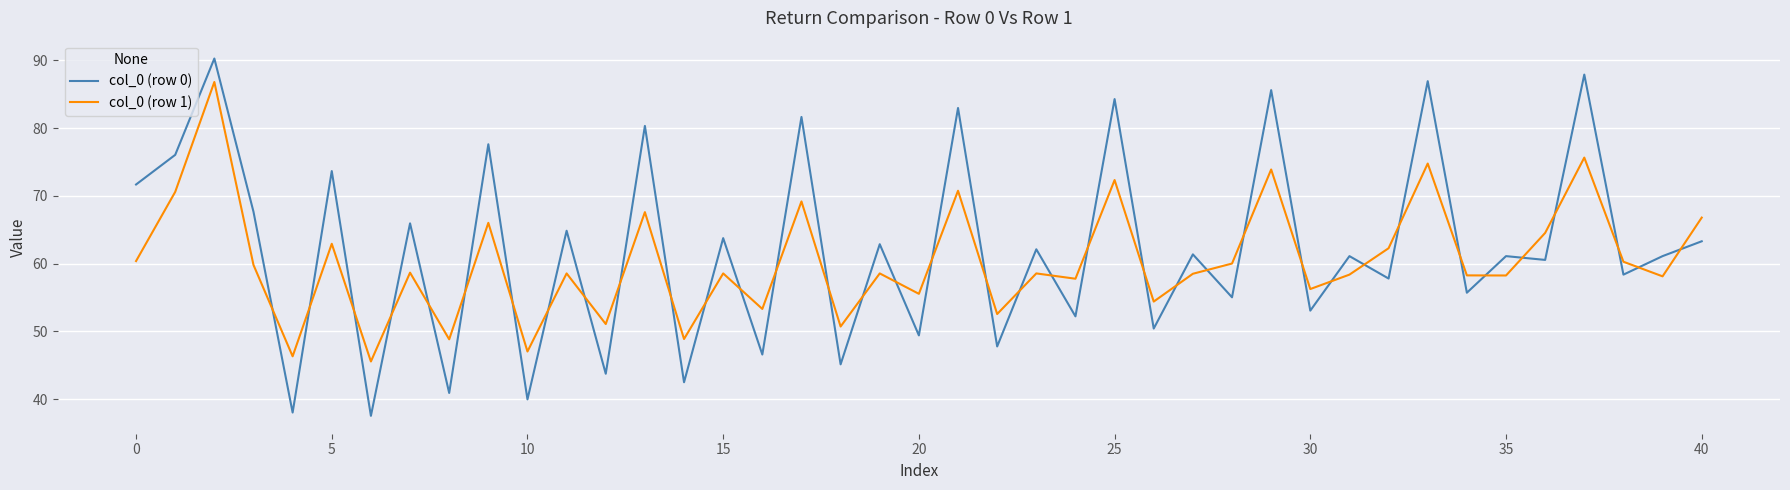

What is the difference between the maximum and minimum values in the col_0 (row 1) series?

41.3